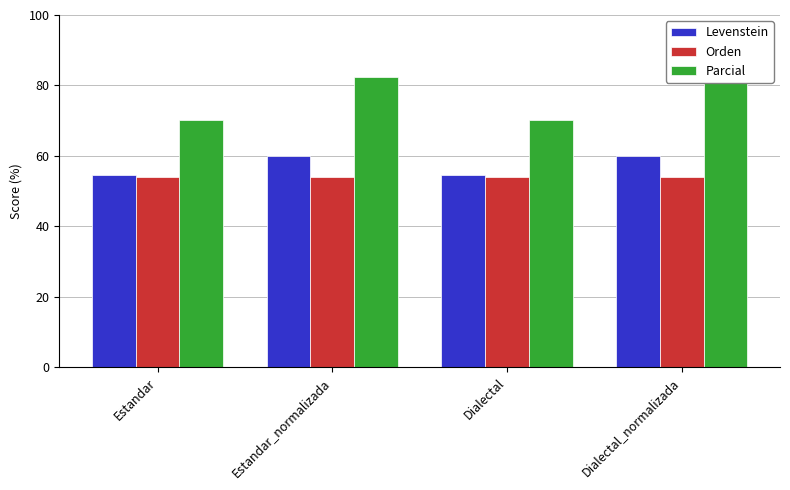

Reading left to right, transcribe all the data shown in this chart.

Levenstein: Estandar=54.5	Estandar_normalizada=60.0	Dialectal=54.5	Dialectal_normalizada=60.0
Orden: Estandar=54.1	Estandar_normalizada=54.1	Dialectal=54.1	Dialectal_normalizada=54.1
Parcial: Estandar=70.3	Estandar_normalizada=82.4	Dialectal=70.3	Dialectal_normalizada=82.4